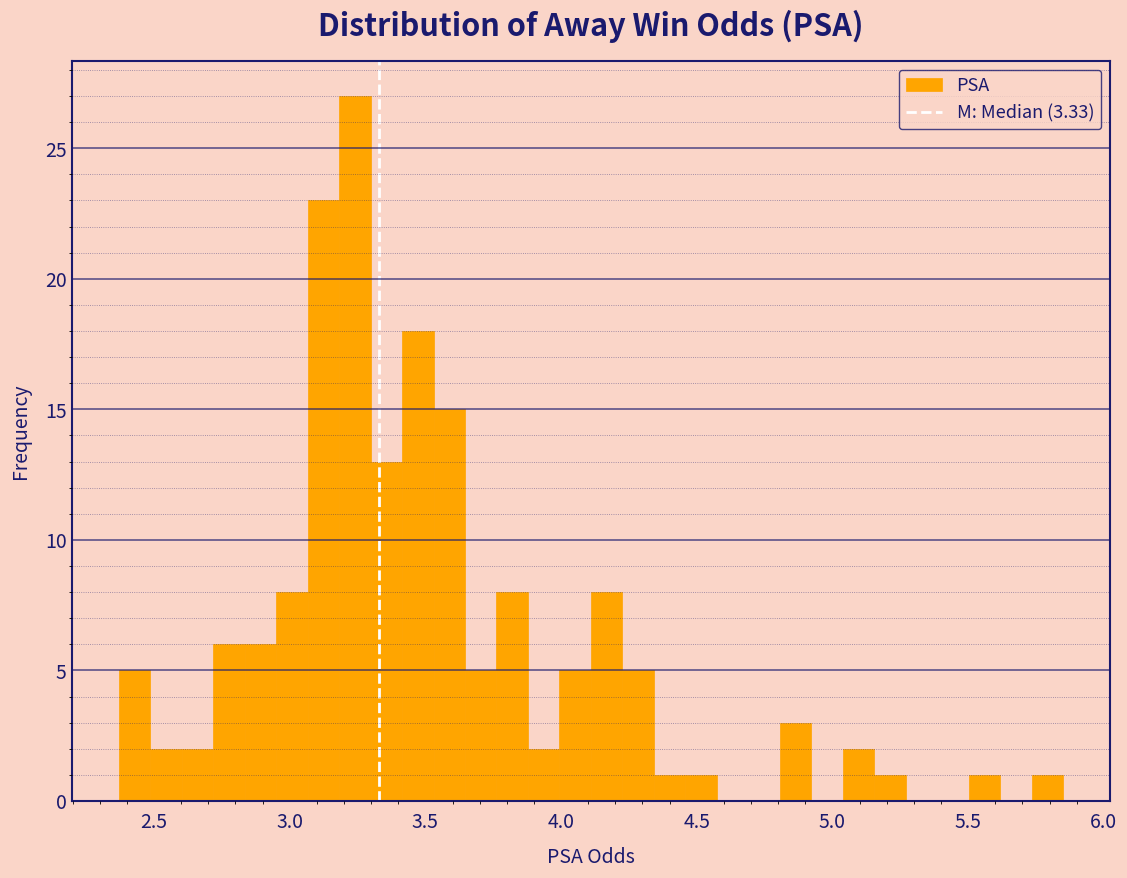

Read against the x-axis, roughly where is the centre of the tallest bar?

3.25